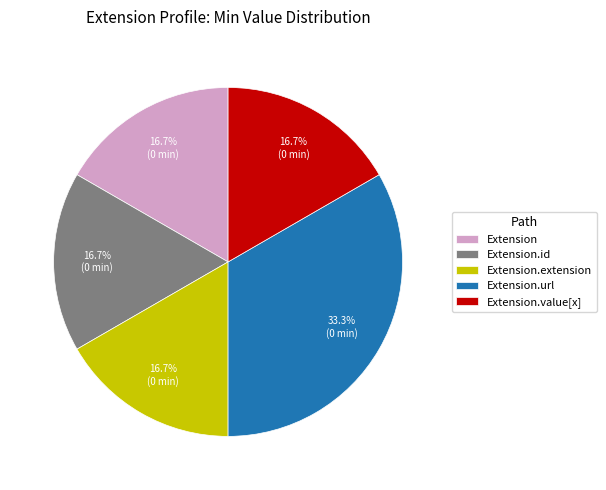

Does Extension.value[x] account for over 50% of the chart?

No